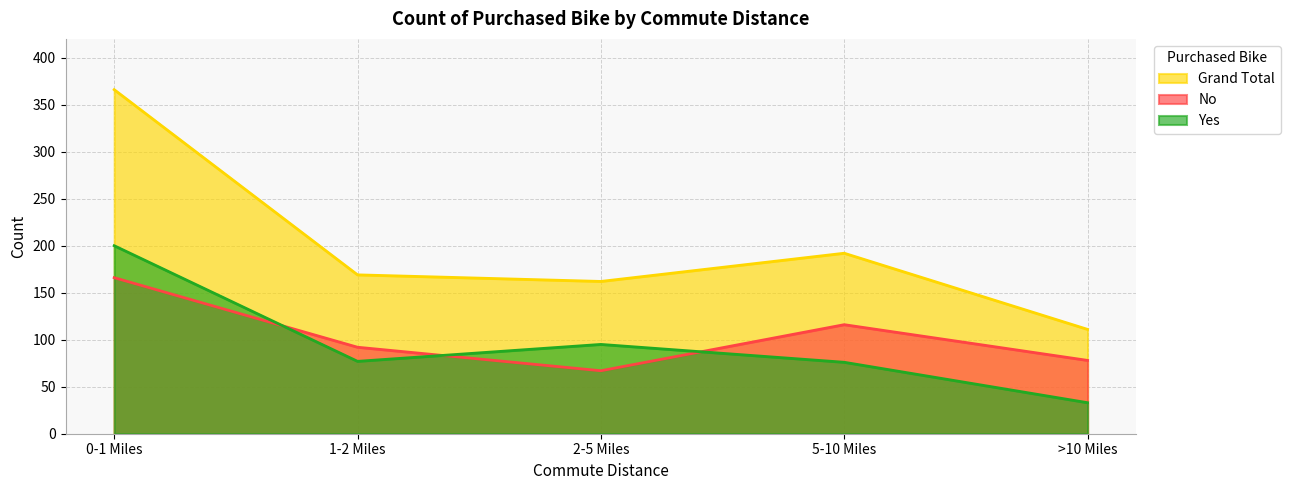

What is the difference between the second highest and minimum values in the Grand Total series?

81